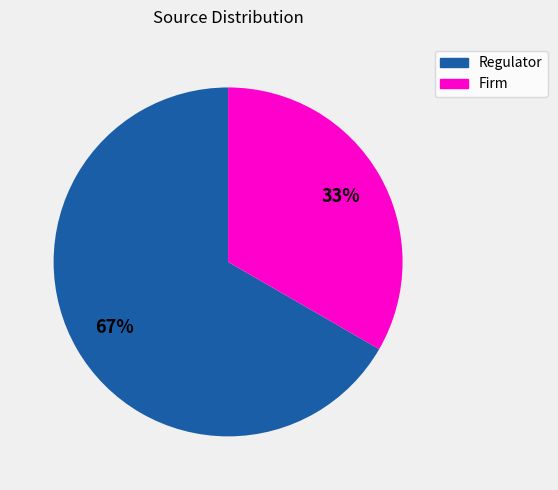

True or false: Regulator accounts for 67% of the total.

True